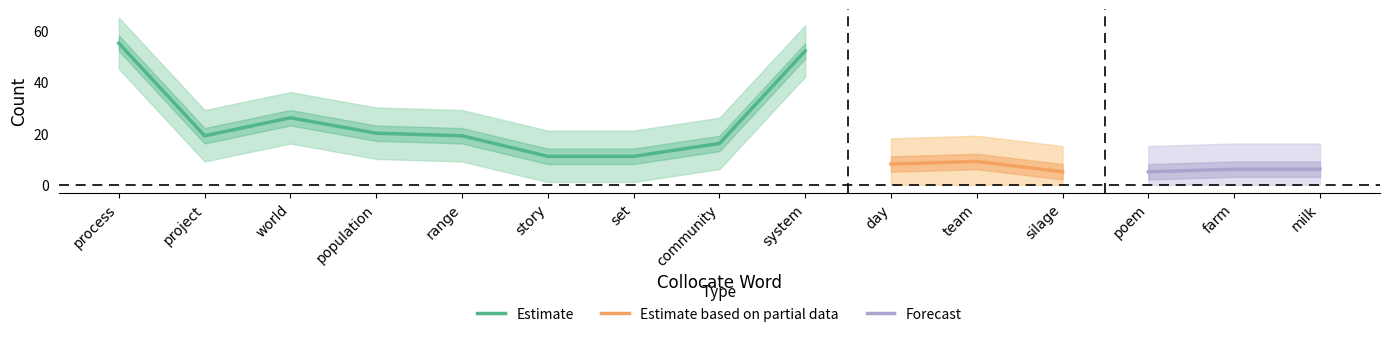

What is the label of the 12th point from the left?

silage